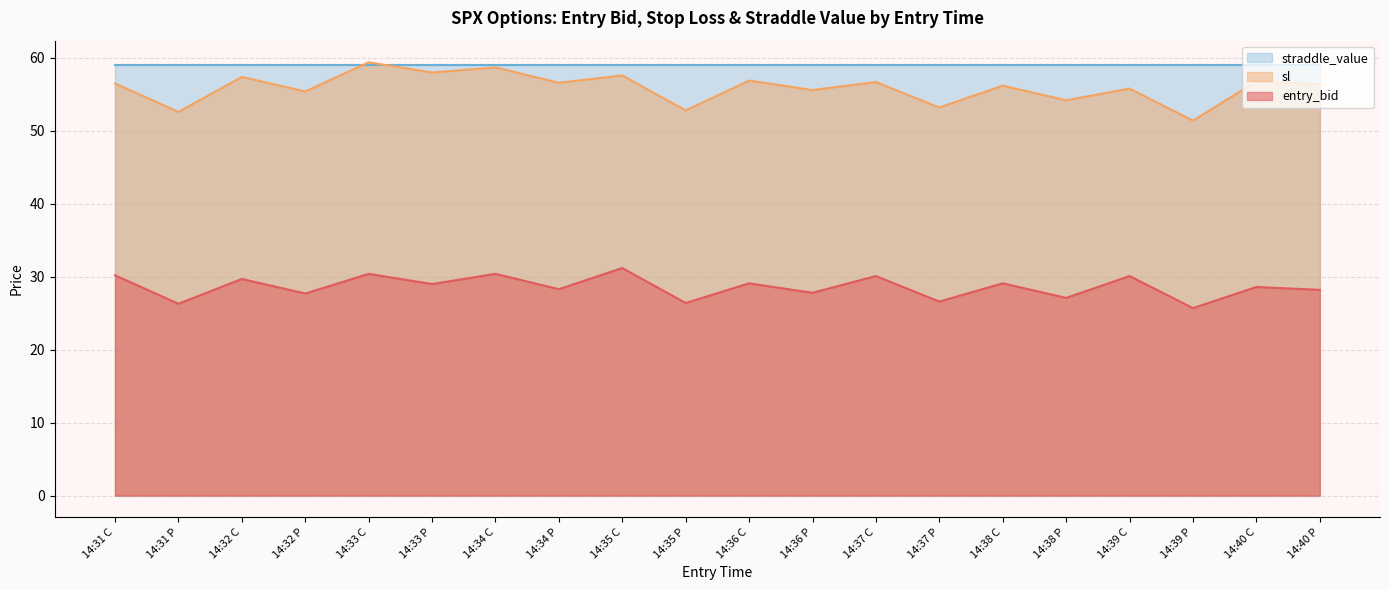

True or false: sl has more than 1 interior local peaks.

True